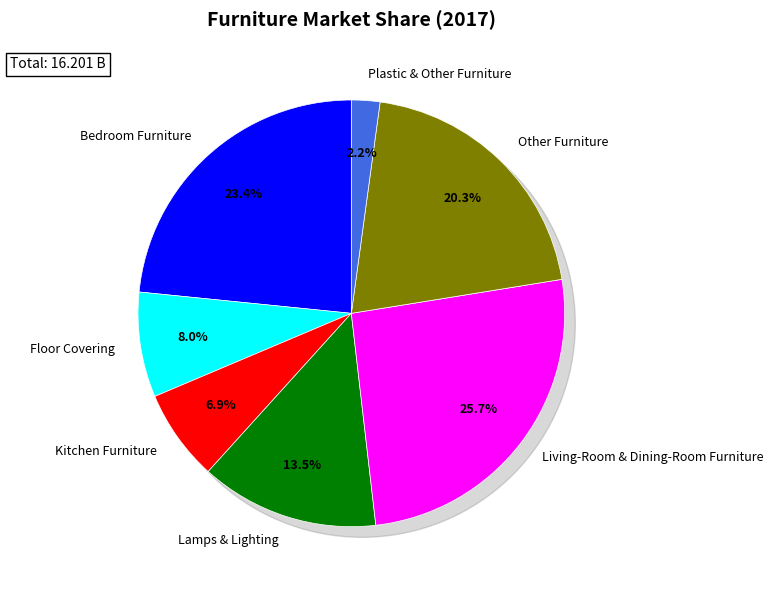

Which slice is the largest?

Living-Room & Dining-Room Furniture